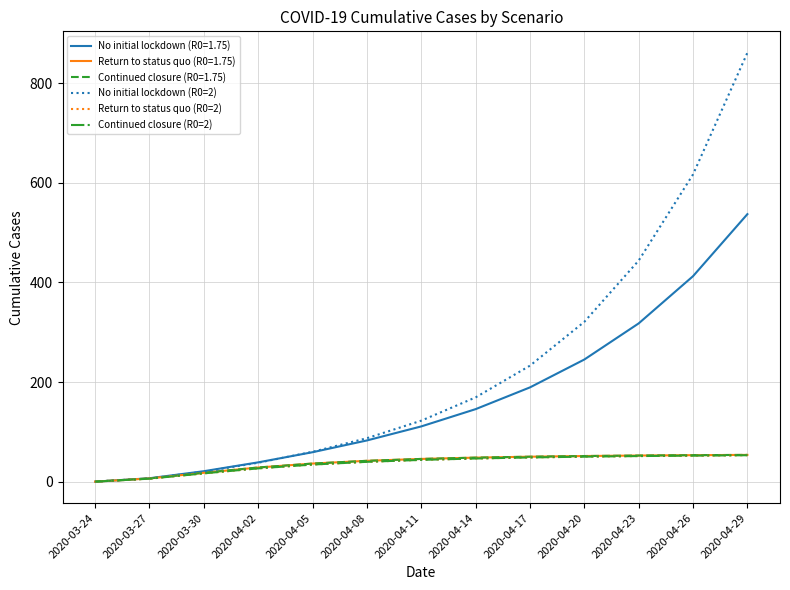

What position from the right is 2020-04-26?

2